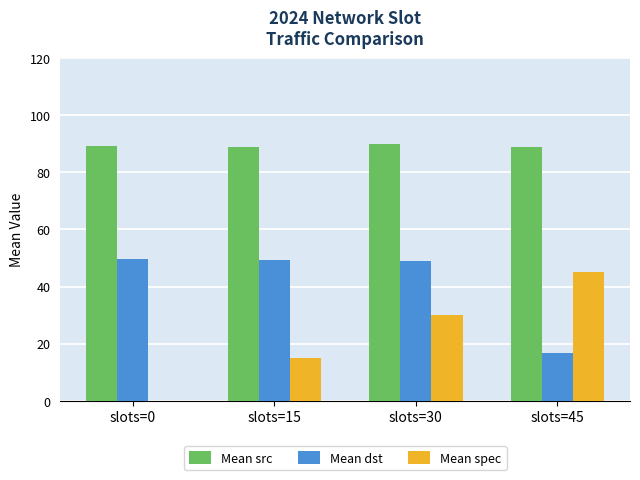

What is the greatest value displayed?

89.8